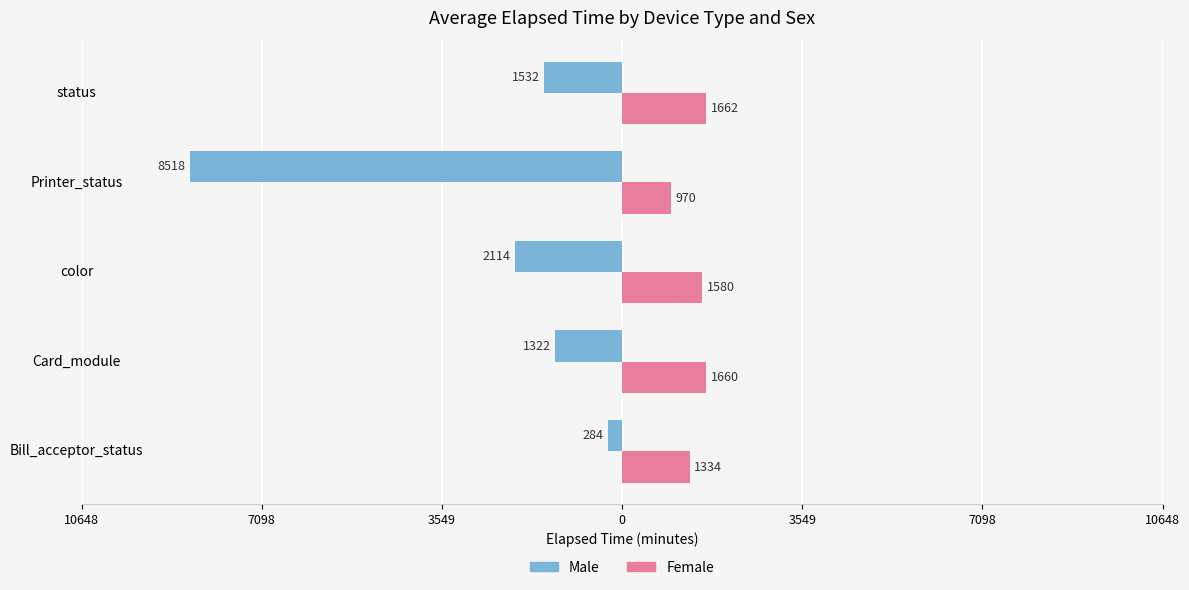

Reading left to right, transcribe all the data shown in this chart.

Male: -284.0	-1322.2	-2114.0	-8518.5	-1532.0
Female: 1334.0	1659.8	1580.2	969.7	1661.7